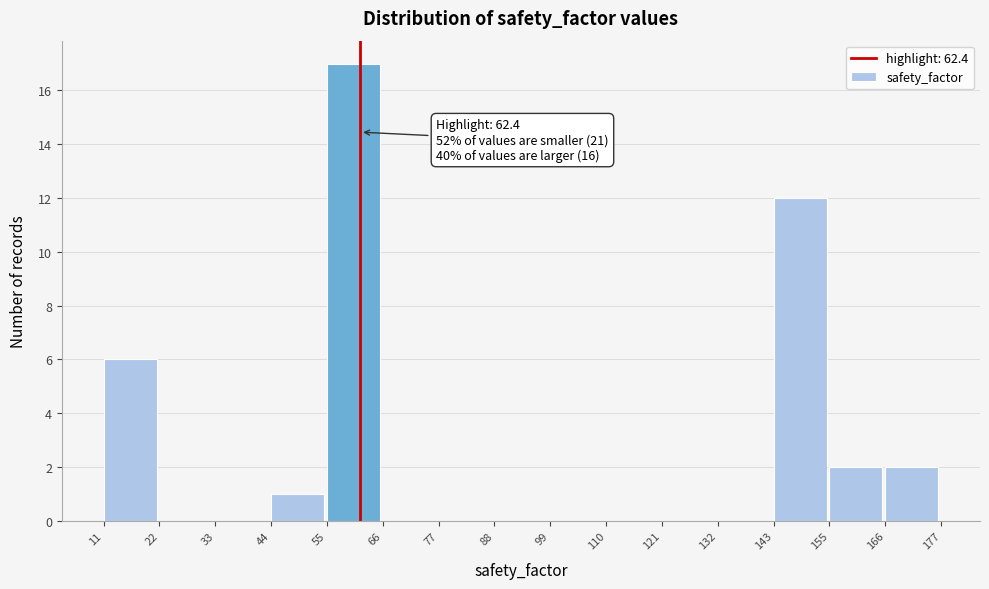

Which range on the x-axis has the tallest bar?

55 to 66